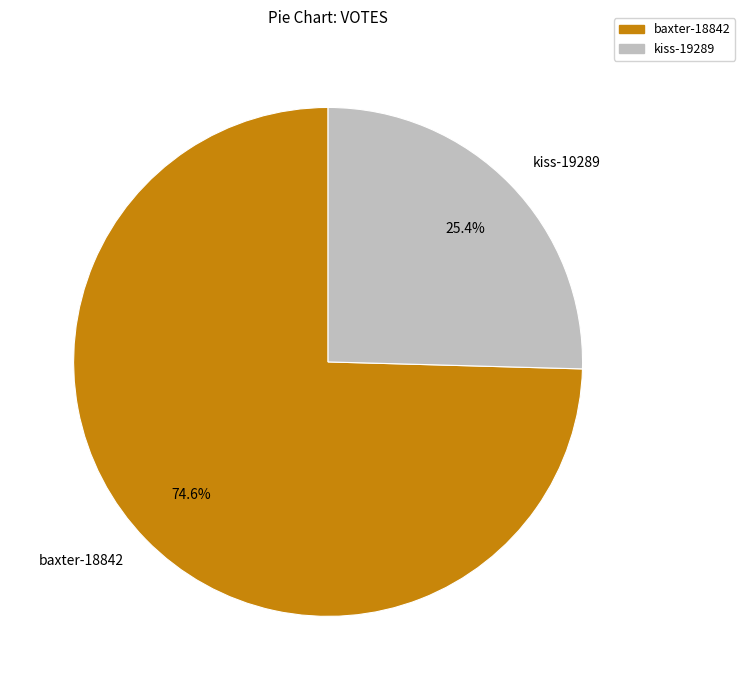

Count the number of slices in the pie.

2